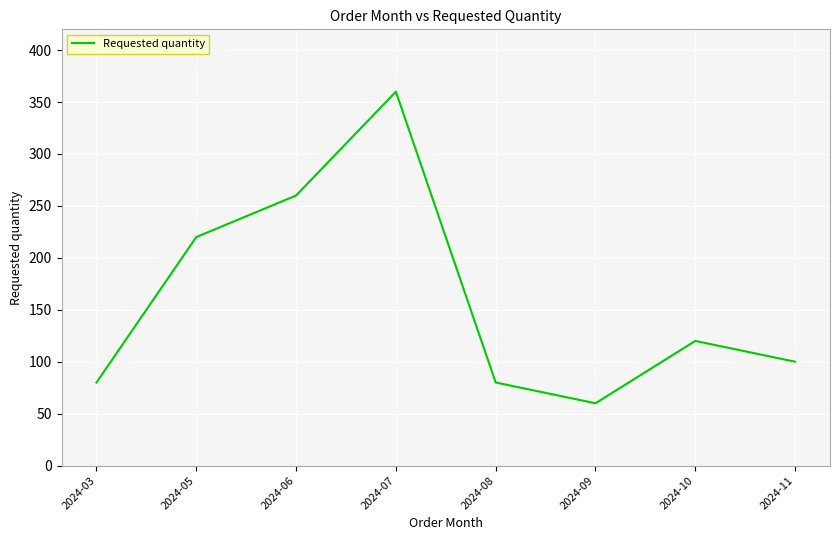

At which category does the chart reach its minimum across all series?

2024-09